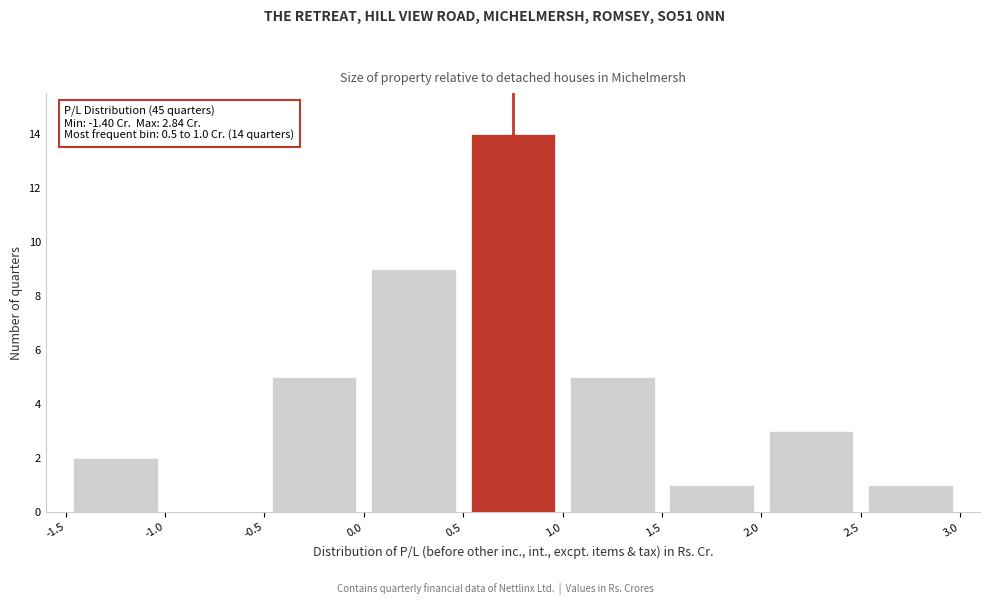

Which range on the x-axis has the tallest bar?

0.5 to 1.0